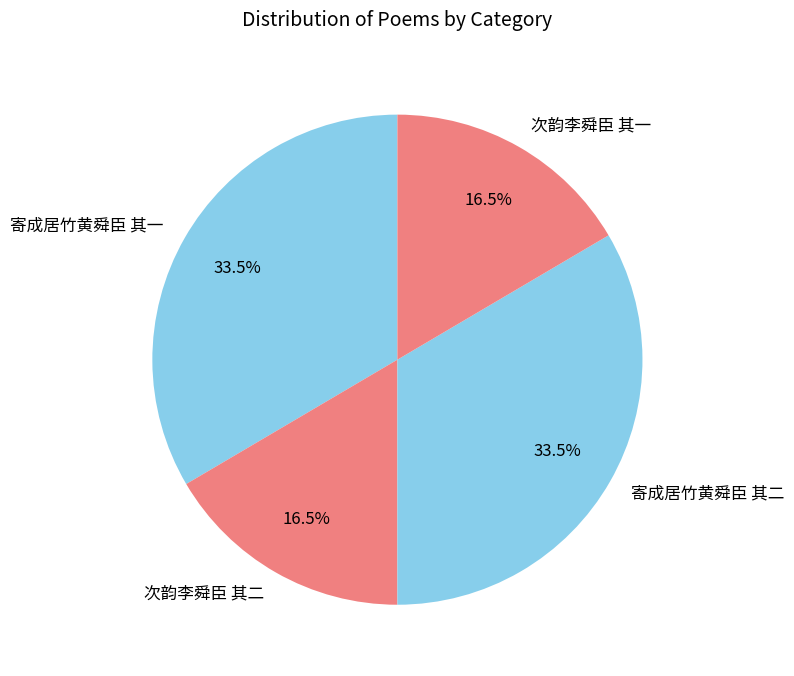

Combined, what portion of the pie is 次韵李舜臣 其一 and 寄成居竹黄舜臣 其二?

50.0%